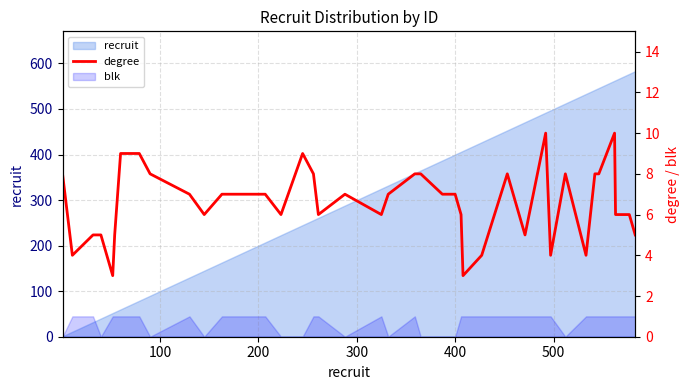

Does the chart display data point markers on the line(s)?

No